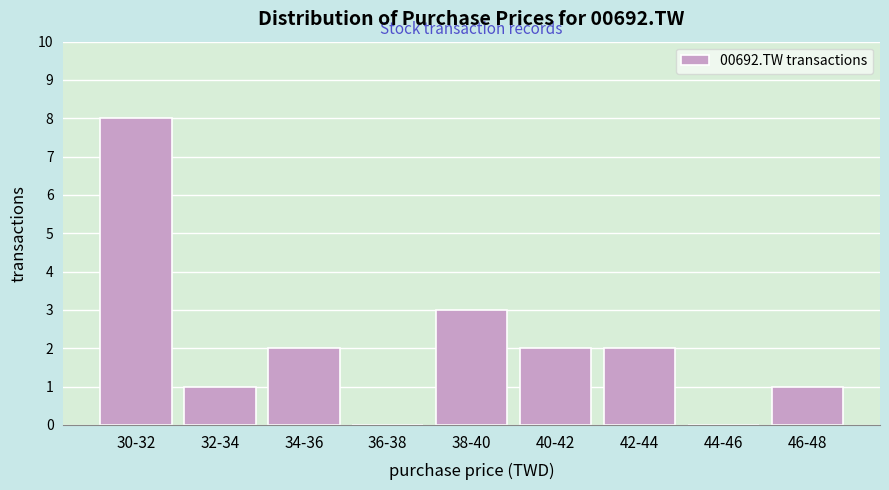

Reading right to left, list all the values displayed in this chart.

46-48=1	44-46=0	42-44=2	40-42=2	38-40=3	36-38=0	34-36=2	32-34=1	30-32=8